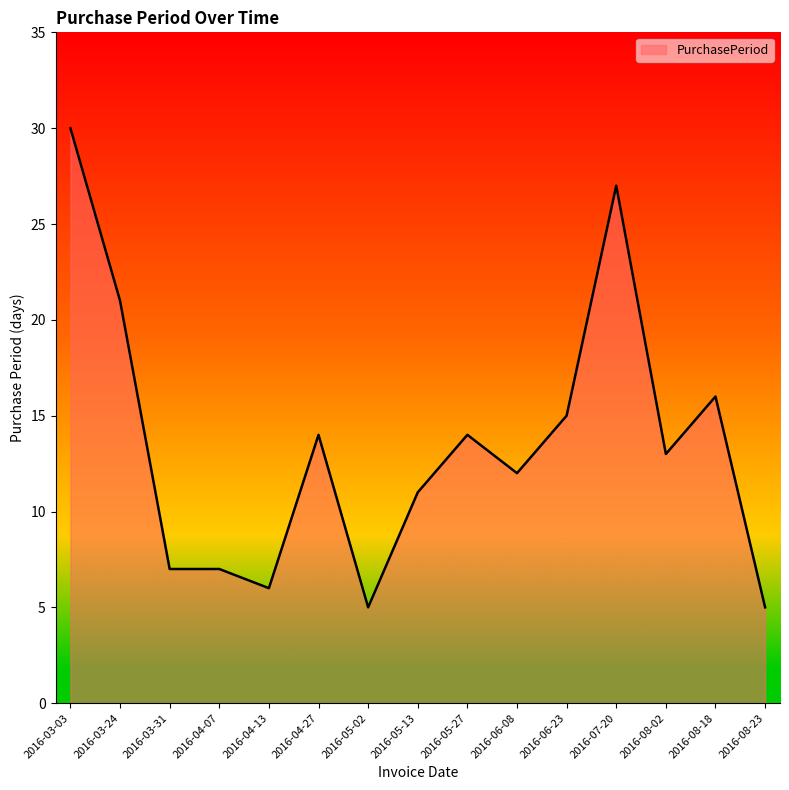

What is the change in value from 2016-04-13 to 2016-08-18?

+10